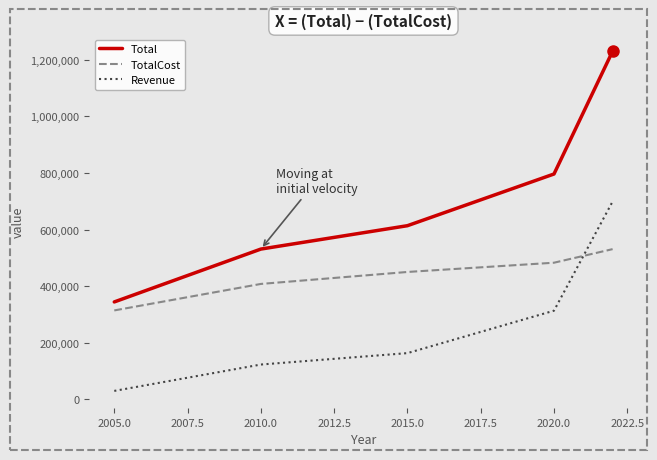

Which series has the largest range (max minus min)?

Total